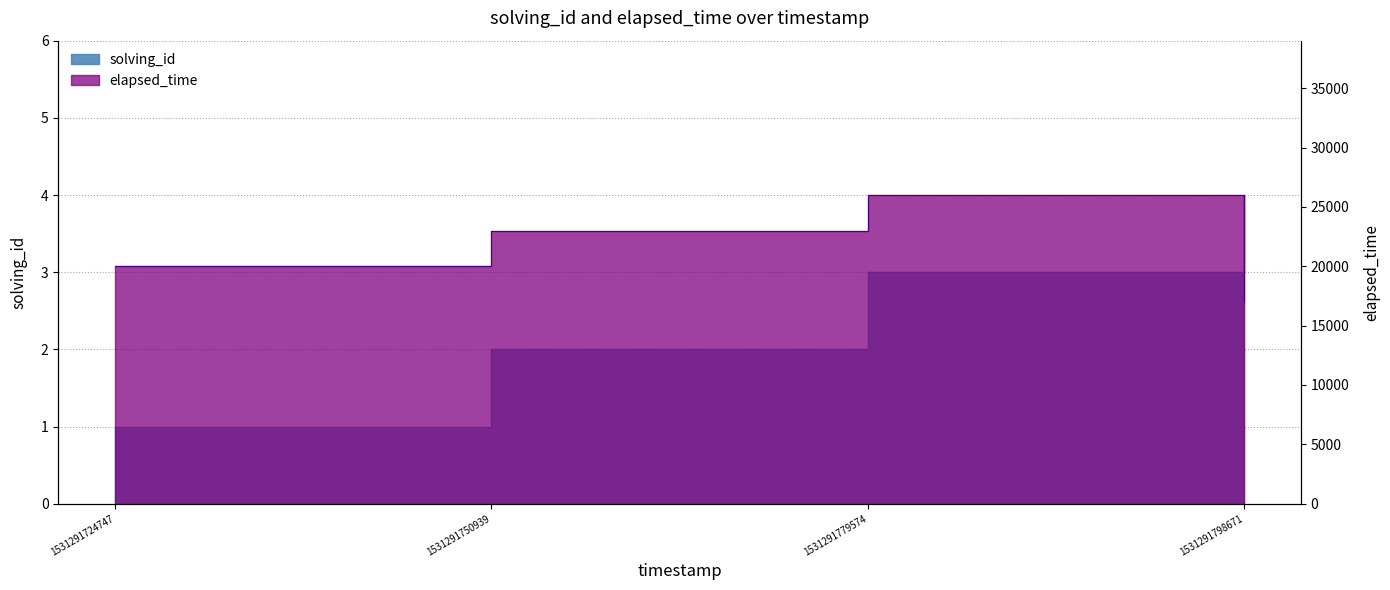

True or false: solving_id and elapsed_time cross at least once.

False